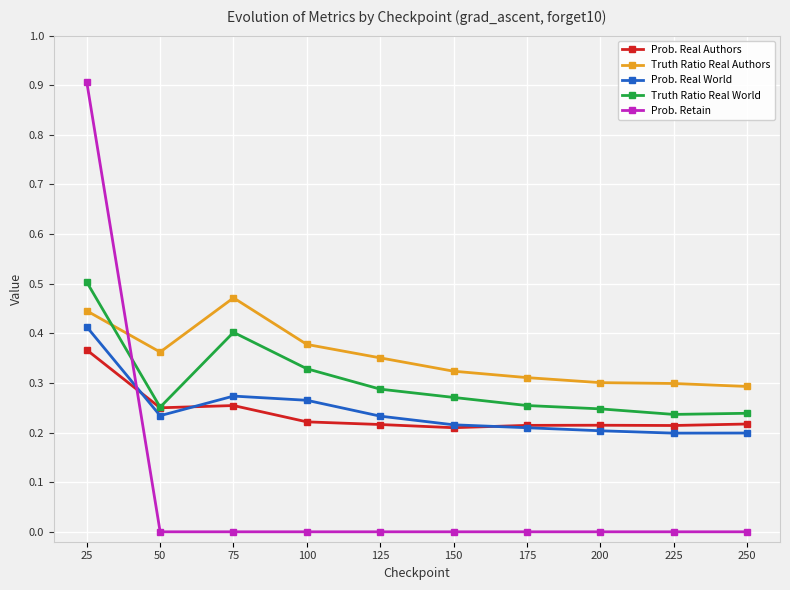

Which series has the largest range (max minus min)?

Prob. Retain